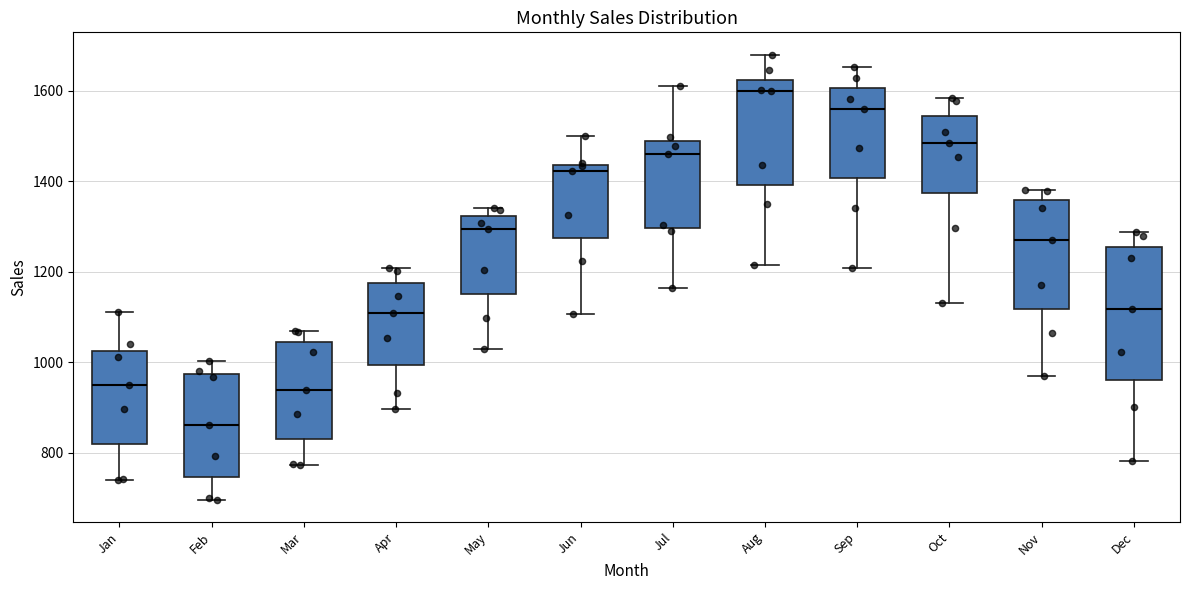

Reading left to right, transcribe this box plot: for each box, give where its median line is, the range the box spans, and where its two whiskers end, as read against the y-axis. The values are not printed on the chart, so give them approximately, as read against the axis.

Jan: median 960, box 820 to 1020, whiskers 740 to 1120
Feb: median 860, box 740 to 980, whiskers 700 to 1000
Mar: median 940, box 840 to 1040, whiskers 780 to 1060
Apr: median 1100, box 1000 to 1180, whiskers 900 to 1200
May: median 1300, box 1160 to 1320, whiskers 1040 to 1340
Jun: median 1420, box 1280 to 1440, whiskers 1100 to 1500
Jul: median 1460, box 1300 to 1480, whiskers 1160 to 1620
Aug: median 1600, box 1400 to 1620, whiskers 1220 to 1680
Sep: median 1560, box 1400 to 1600, whiskers 1200 to 1660
Oct: median 1480, box 1380 to 1540, whiskers 1140 to 1580
Nov: median 1280, box 1120 to 1360, whiskers 980 to 1380
Dec: median 1120, box 960 to 1260, whiskers 780 to 1280